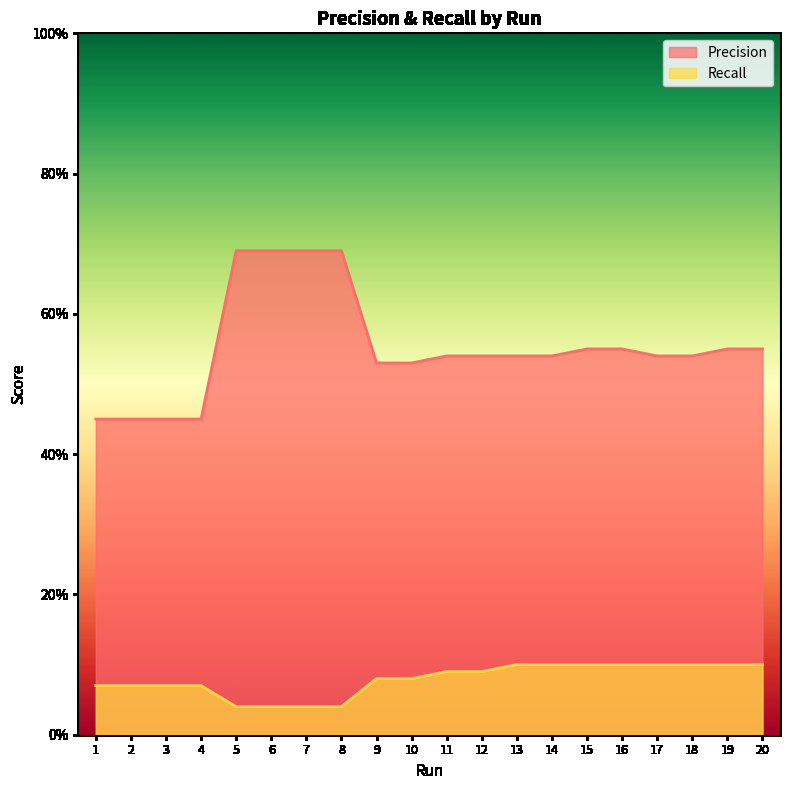

Reading left to right, transcribe all the data shown in this chart.

Precision: 1=0.5	2=0.5	3=0.5	4=0.5	5=0.7	6=0.7	7=0.7	8=0.7	9=0.5	10=0.5	11=0.5	12=0.5	13=0.5	14=0.5	15=0.6	16=0.6	17=0.5	18=0.5	19=0.6	20=0.6
Recall: 1=0.1	2=0.1	3=0.1	4=0.1	5=0.0	6=0.0	7=0.0	8=0.0	9=0.1	10=0.1	11=0.1	12=0.1	13=0.1	14=0.1	15=0.1	16=0.1	17=0.1	18=0.1	19=0.1	20=0.1